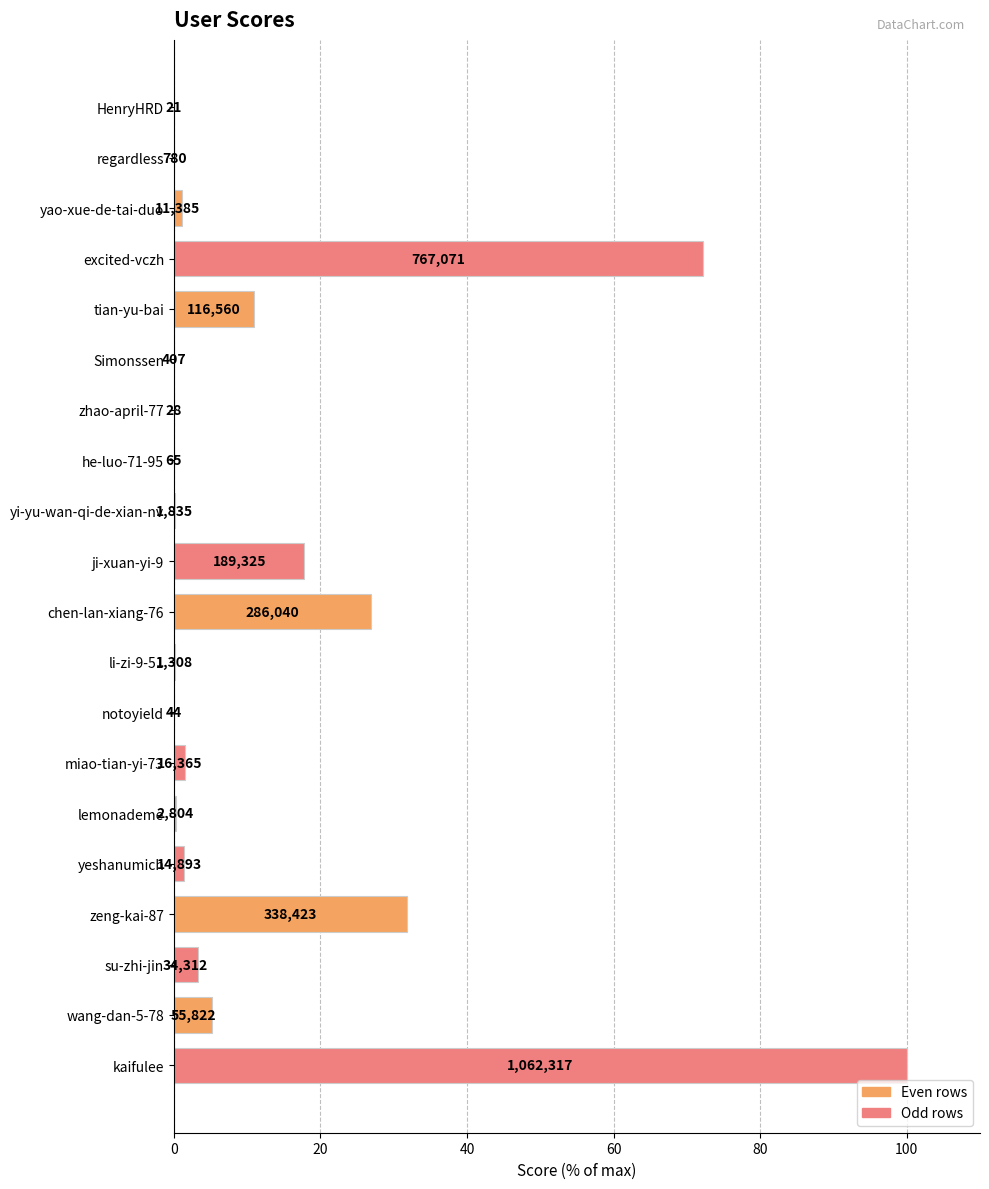

Are the bars horizontal?

Yes